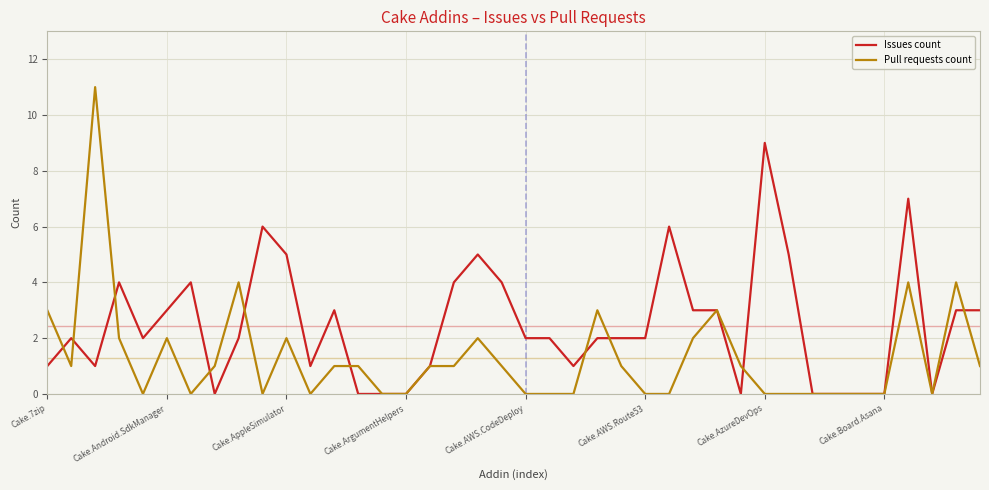

Rank the series by their maximum value, from highest to lowest.

Pull requests count, Issues count